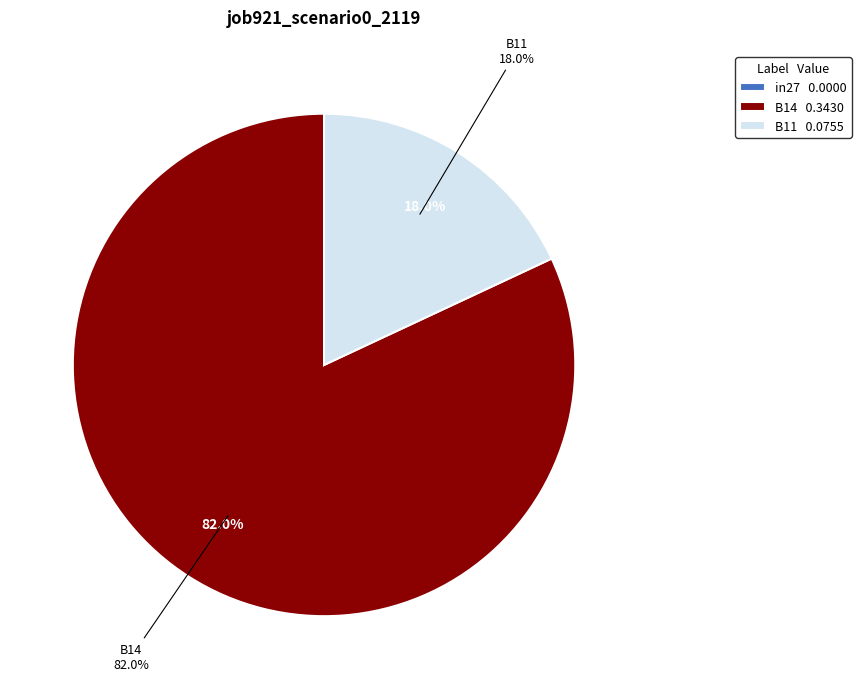

Is it true that B14 is 91% of the pie?

False